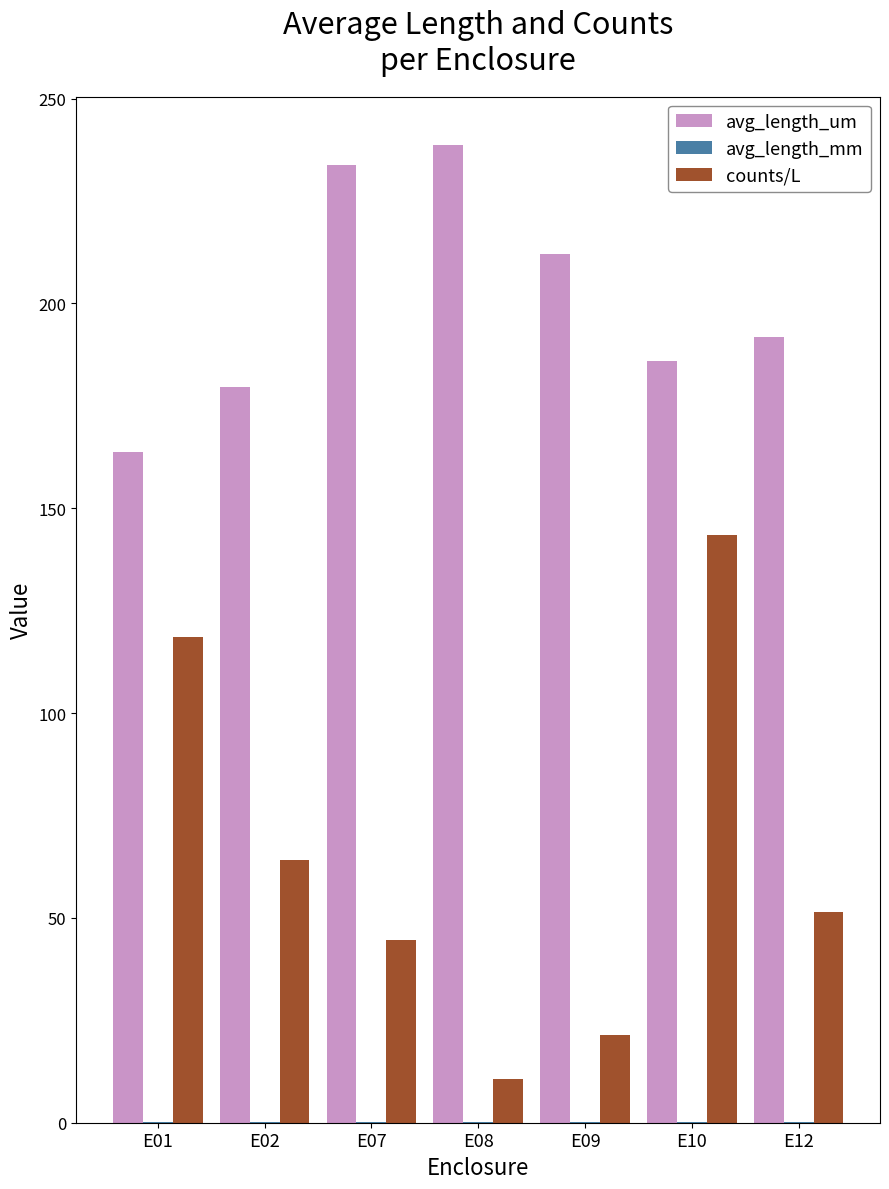

Does the chart contain stacked bars?

No